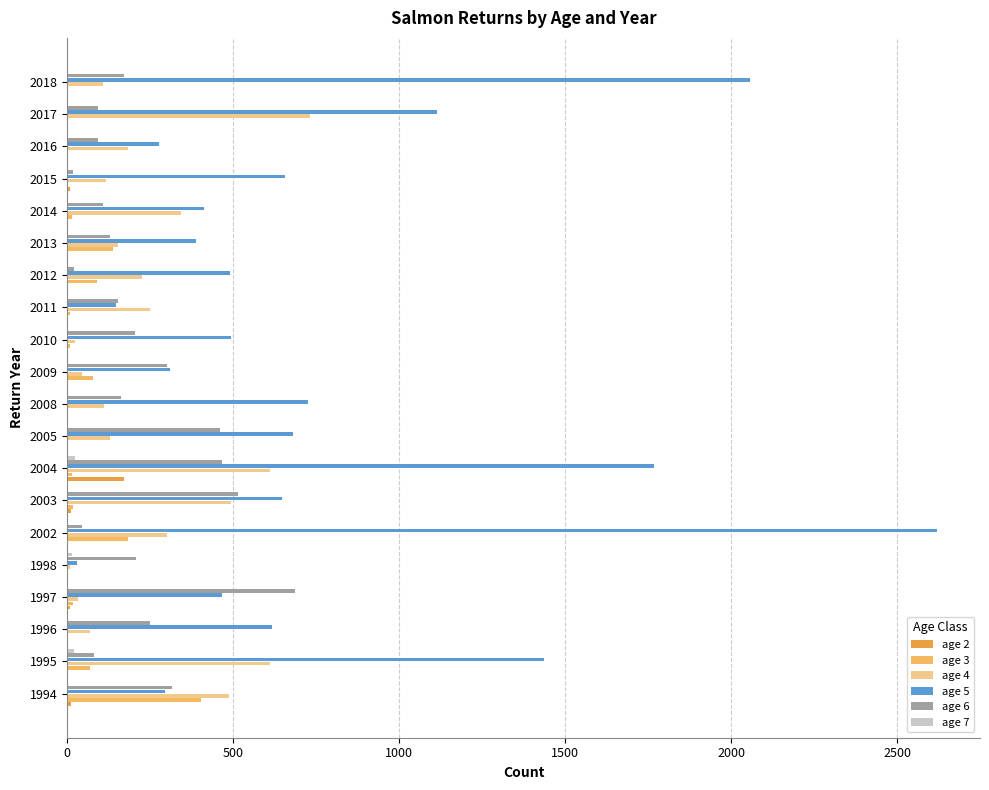

The age 3 series shows 7 at 2010. True or false?

True